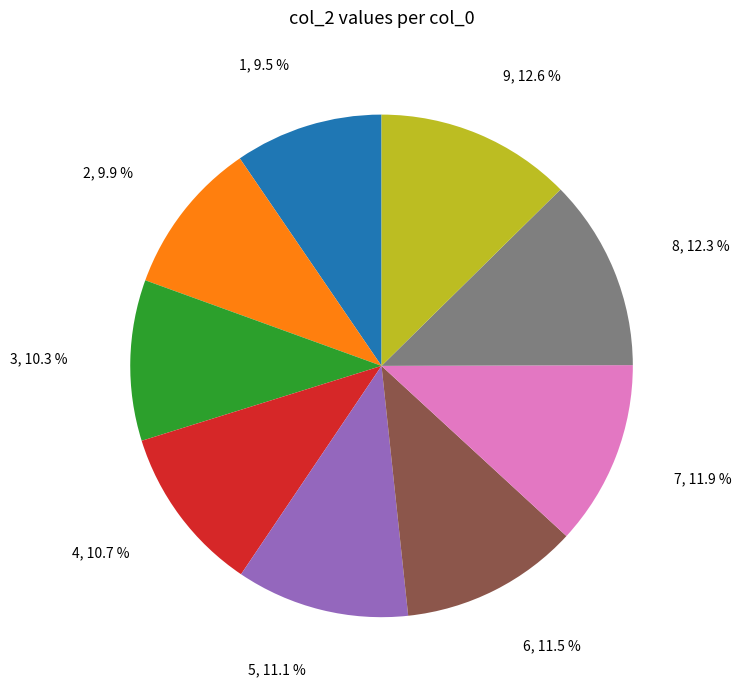

To the nearest percent, what is the difference between the largest and smallest slice percentages?

3%